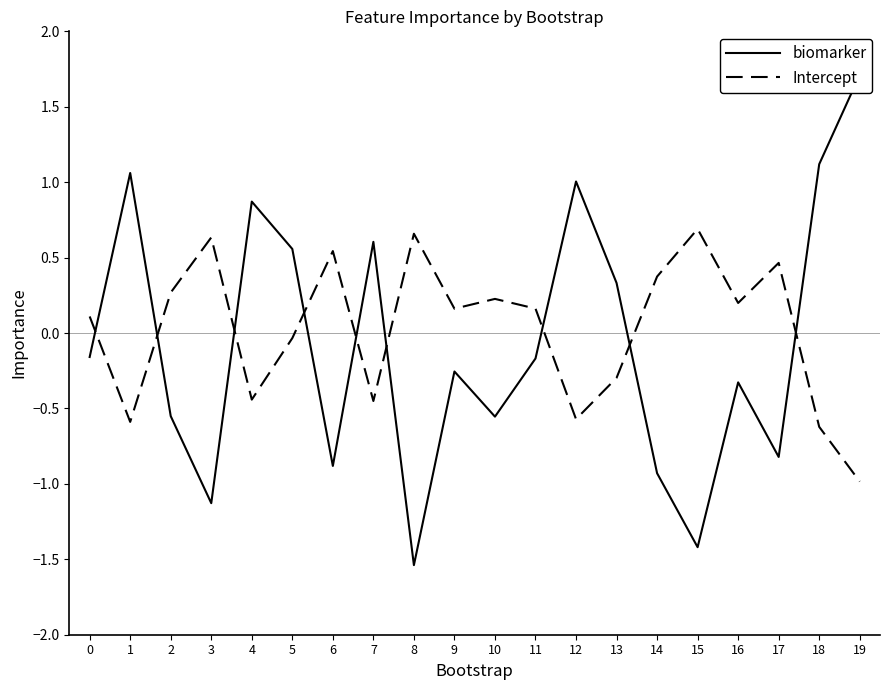

What value does the Intercept series have at 16?

0.2